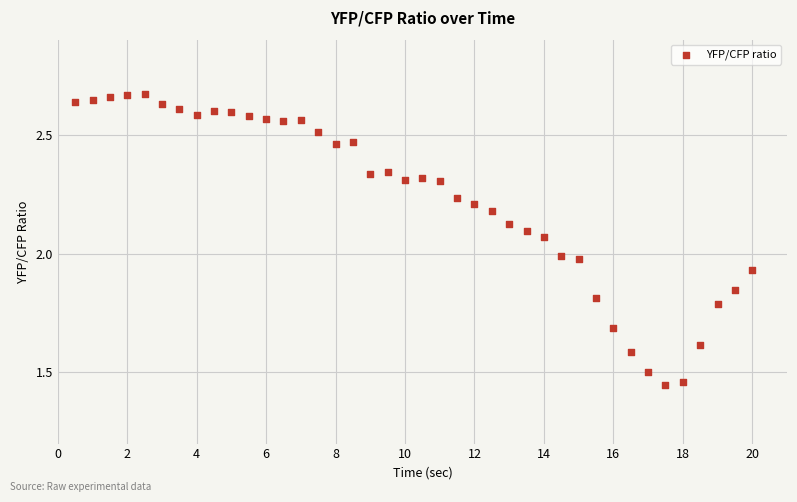

What is the range of Y values (max minus min)?

1.2